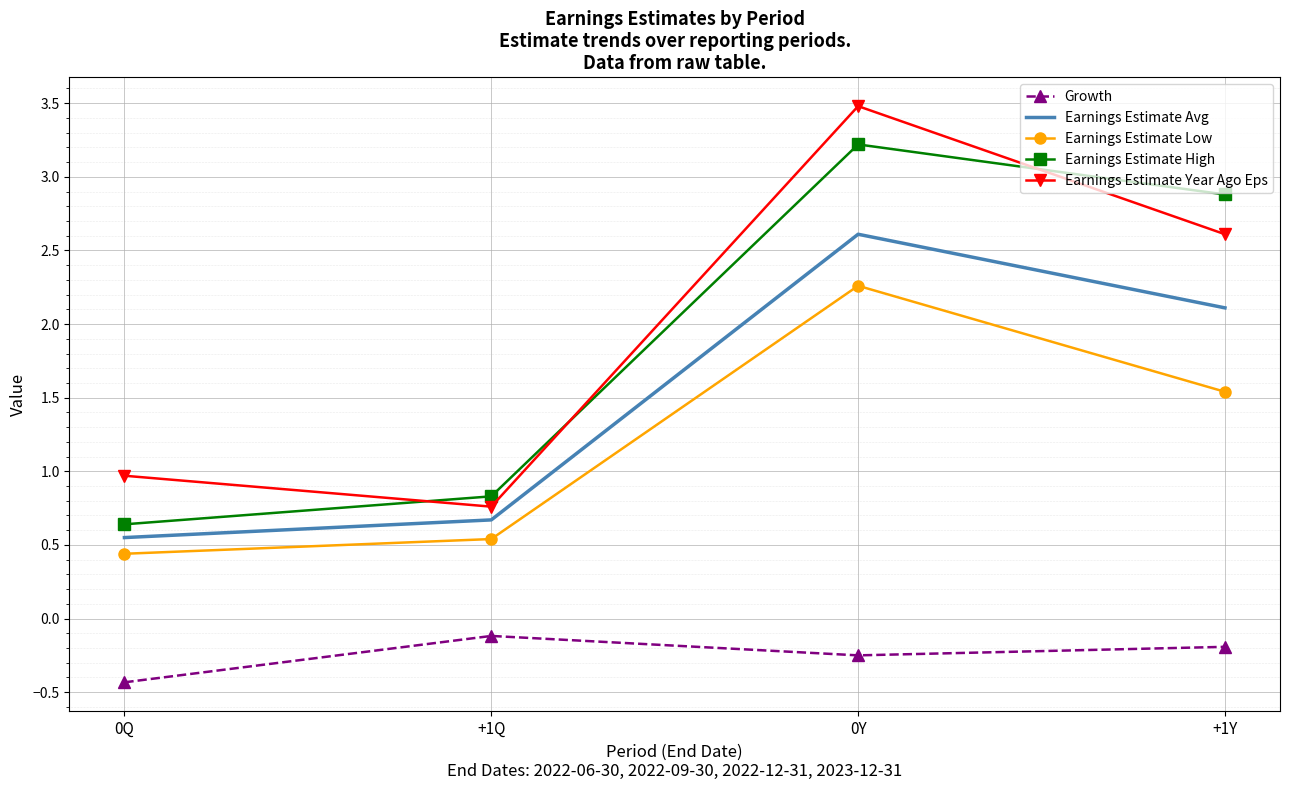

At which category is the sum across all series the highest?

0Y